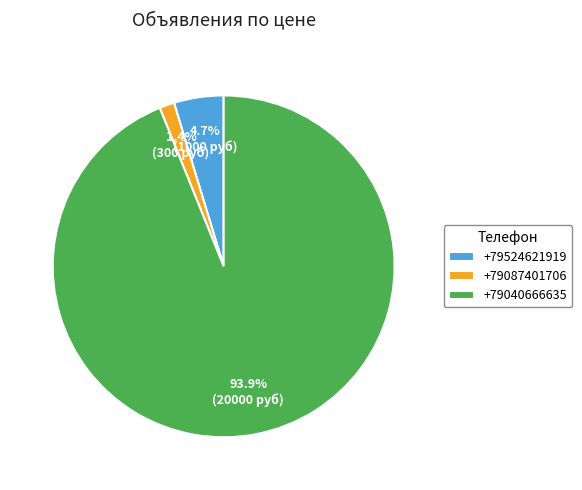

Between +79040666635 and +79087401706, which is larger?

+79040666635